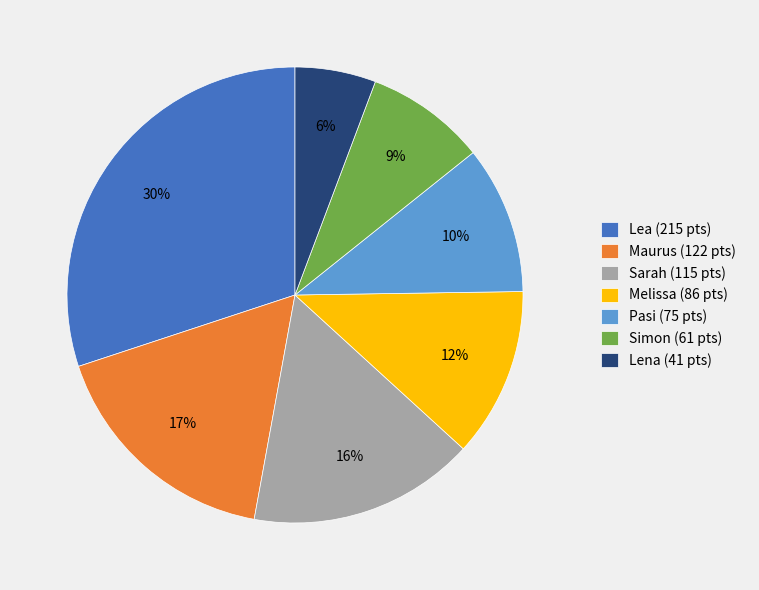

The Lea slice represents 43% of the pie. True or false?

False